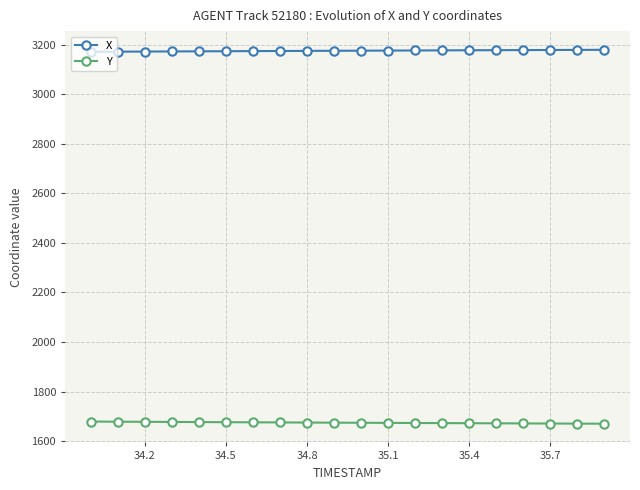

What are all the series names shown in the legend?

X, Y